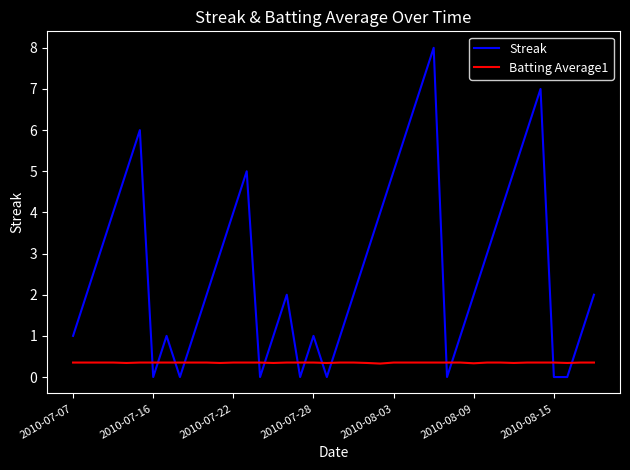

How many lines are shown in the chart?

2